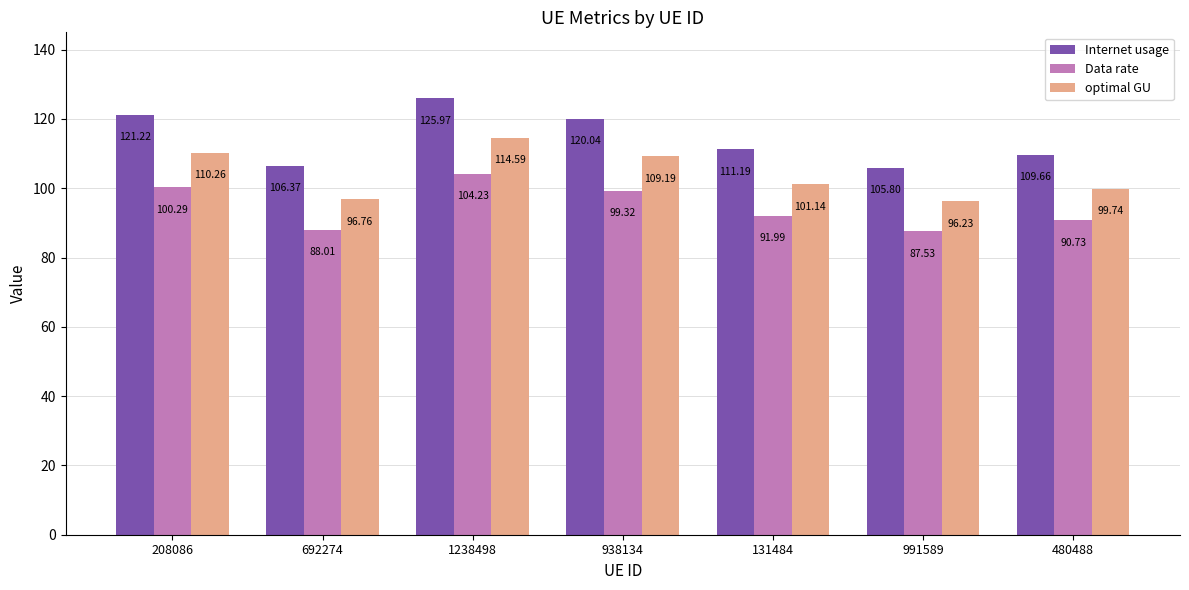

How many values in the Data rate series are below 91?

3